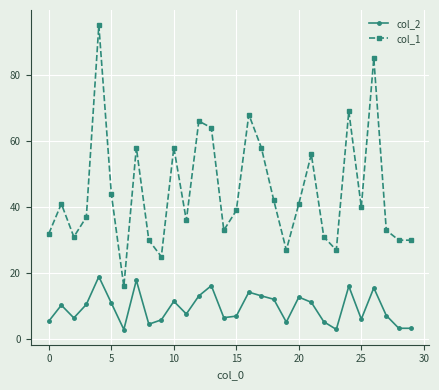

True or false: col_2 and col_1 intersect in this chart.

False